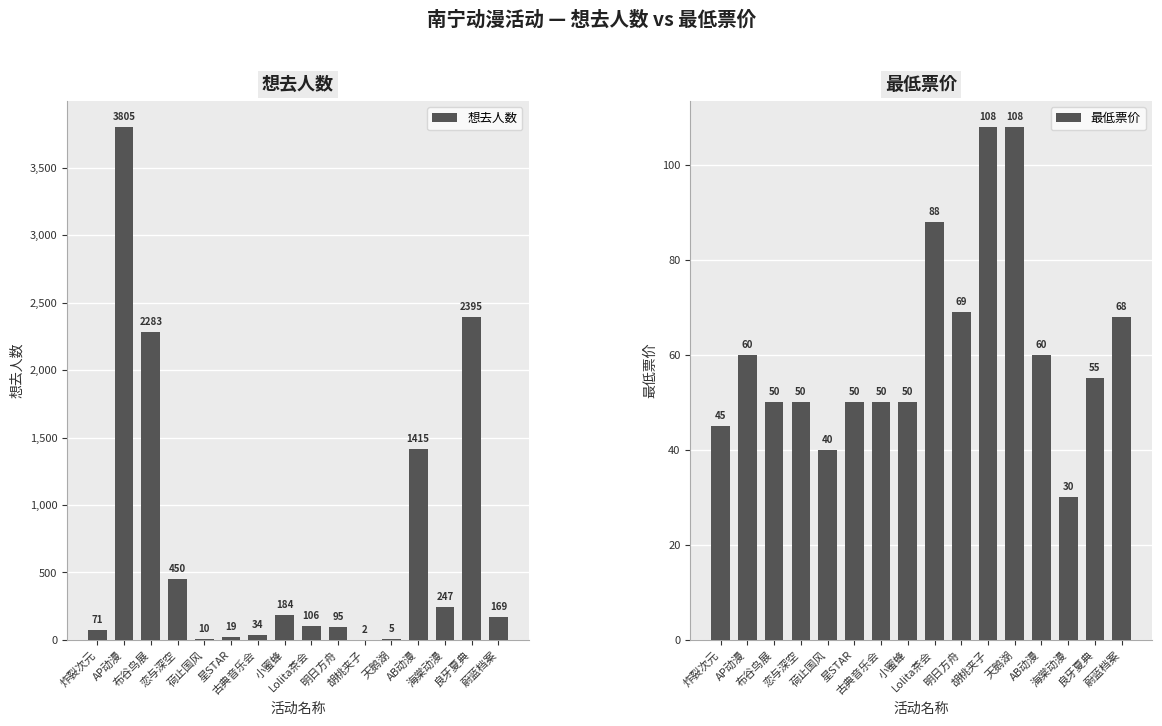

At which label does 想去人数 first exceed 169?

AP动漫